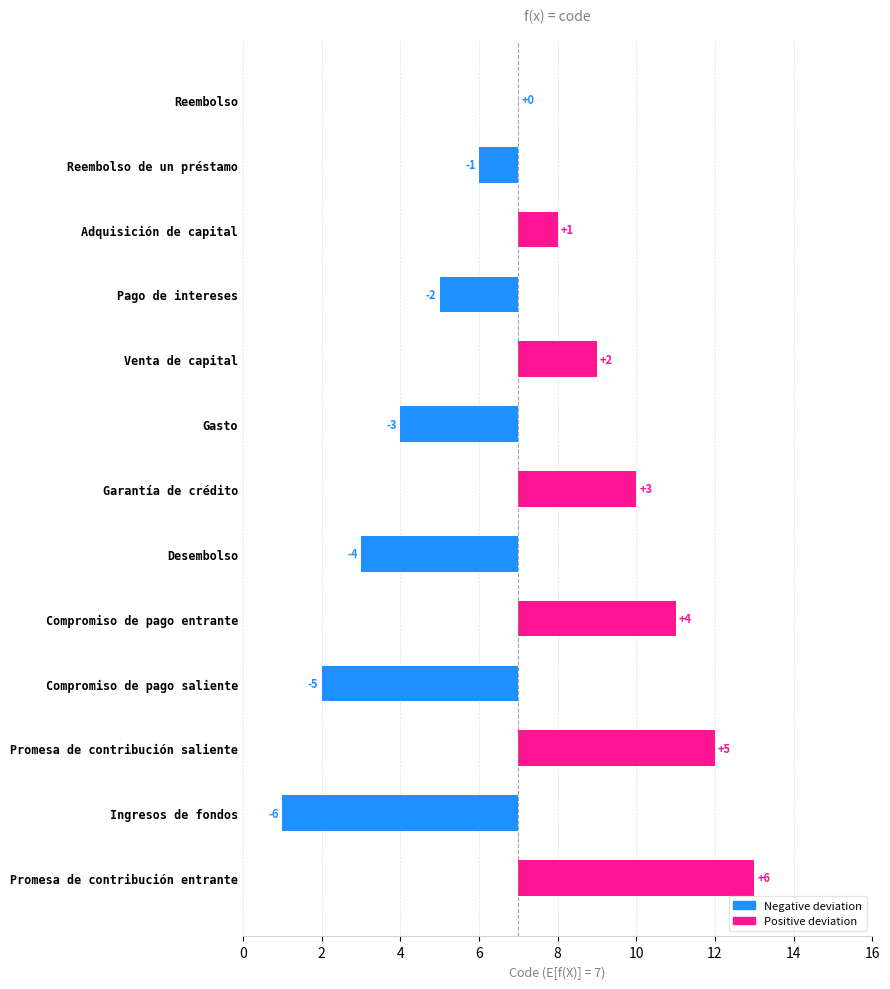

Reading left to right, list all the values displayed in this chart.

6	-6	5	-5	4	-4	3	-3	2	-2	1	-1	0